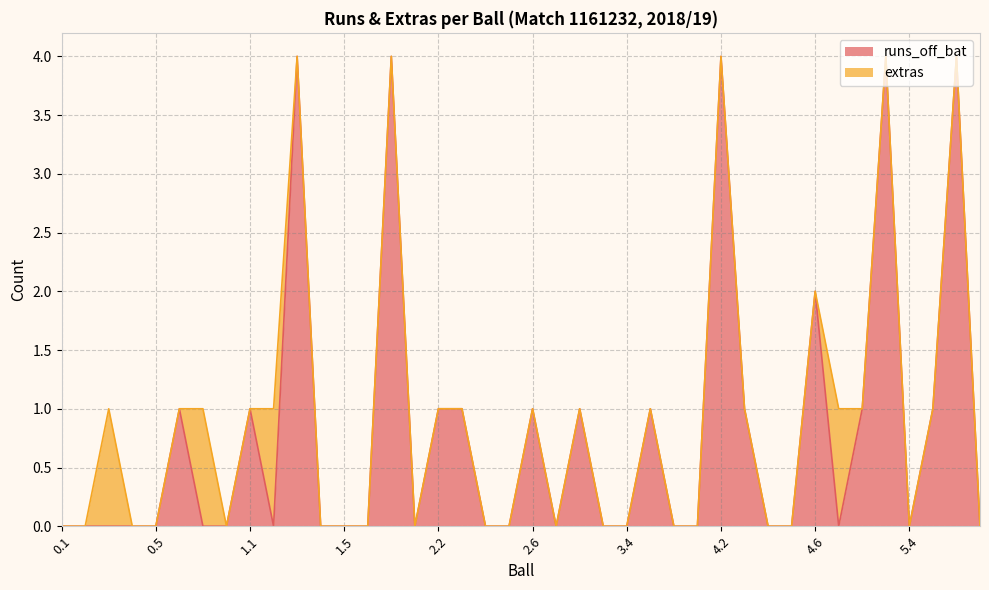

Reading left to right, what are all the values shown in this chart?

0	0	0	0	0	1	0	0	1	0	4	0	0	0	4	0	1	1	0	0	1	0	1	0	0	1	0	0	4	1	0	0	2	0	1	4	0	1	4	0